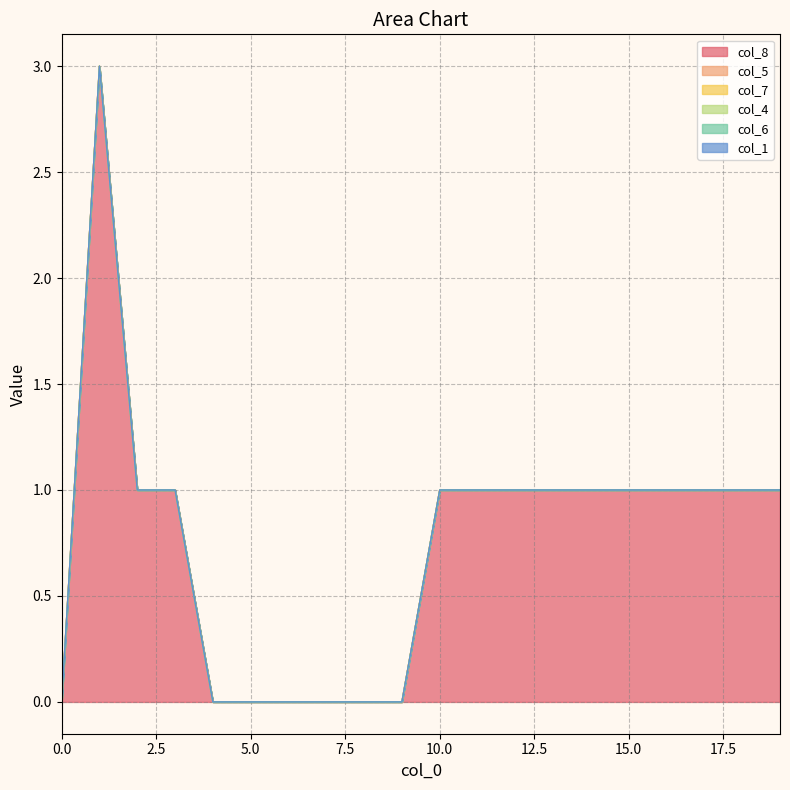

Which series has the largest range (max minus min)?

col_8